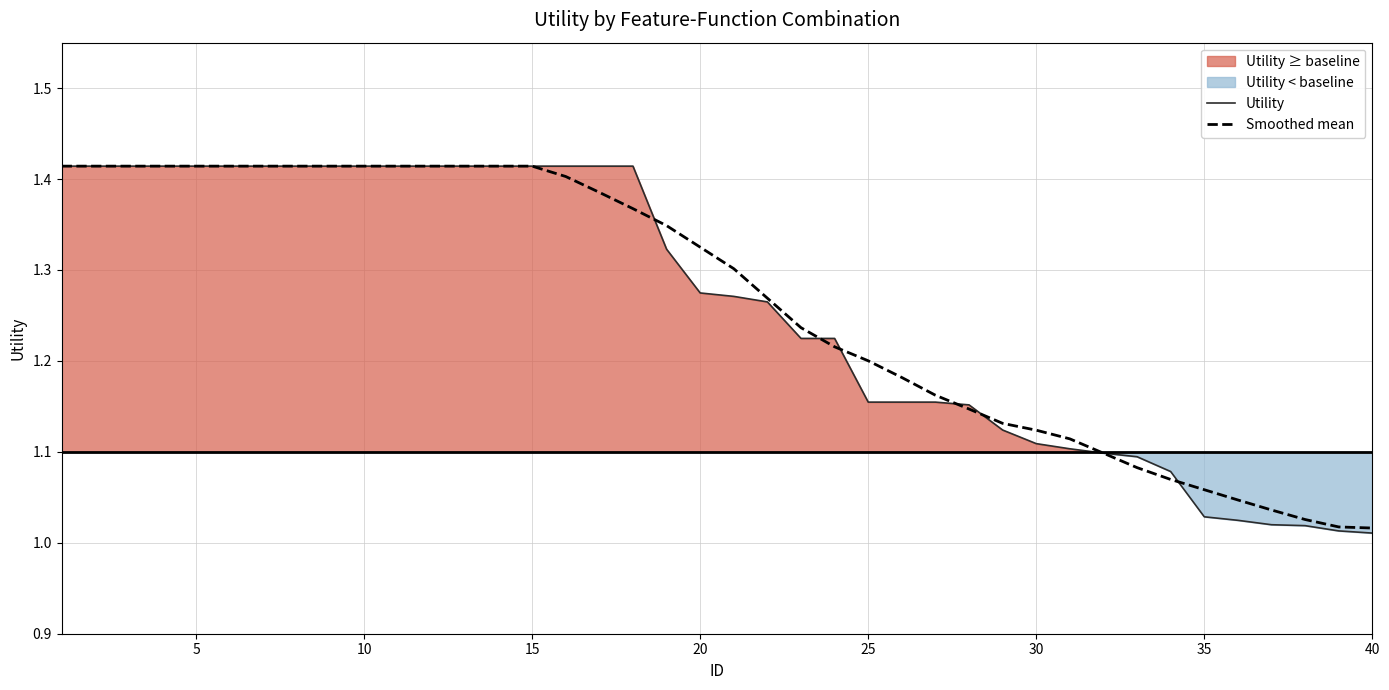

The Utility series shows 1.6 at 37. True or false?

False